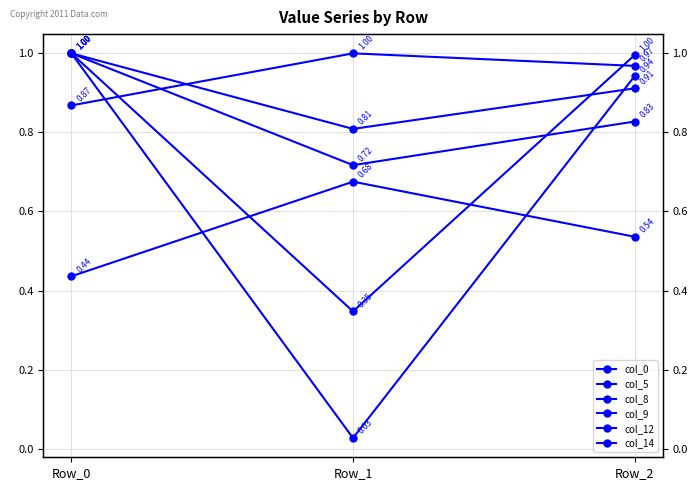

Count the number of categories in the chart.

3